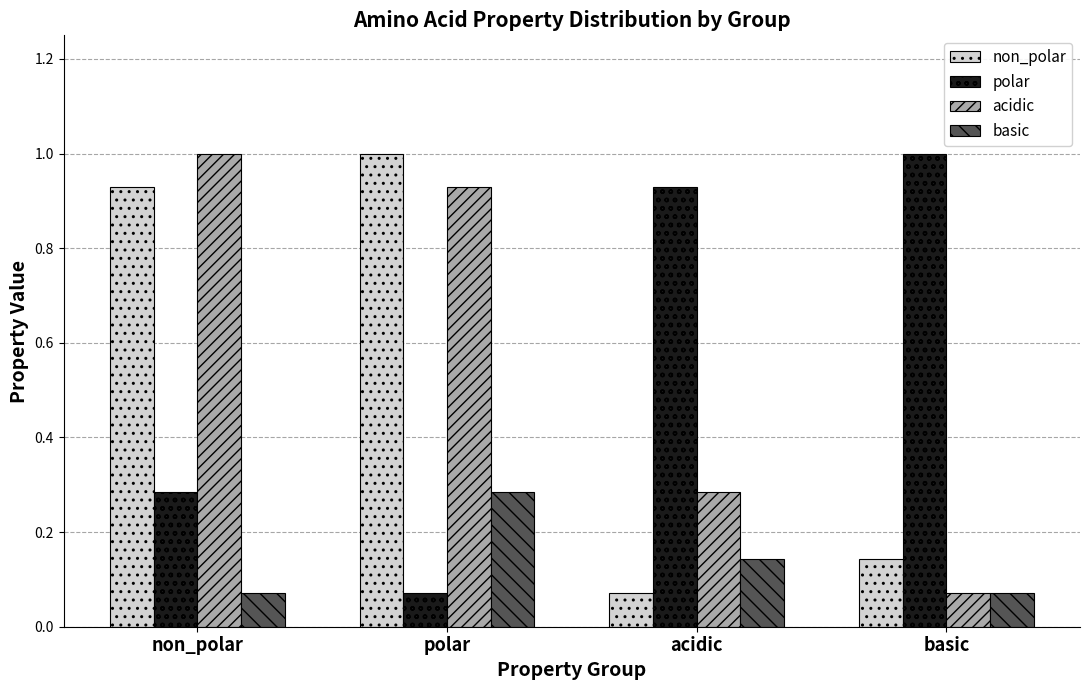

How many bars are there in each group?

4